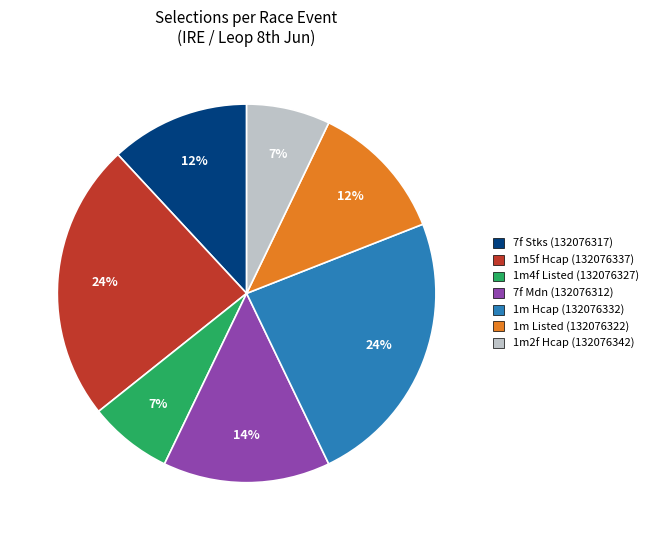

Is 1m Listed (132076322) the majority of the pie?

No